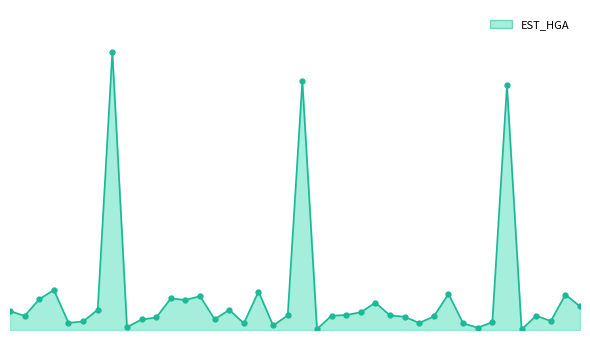

Does the chart display data point markers on the line(s)?

No